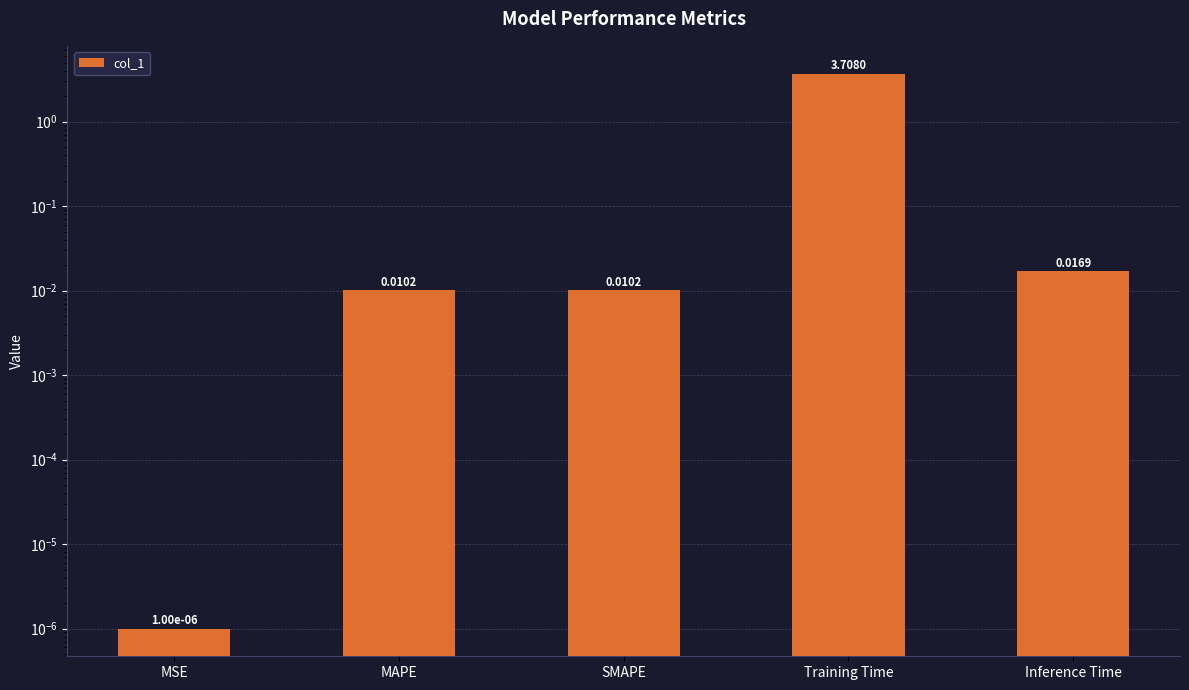

What position from the right is SMAPE?

3